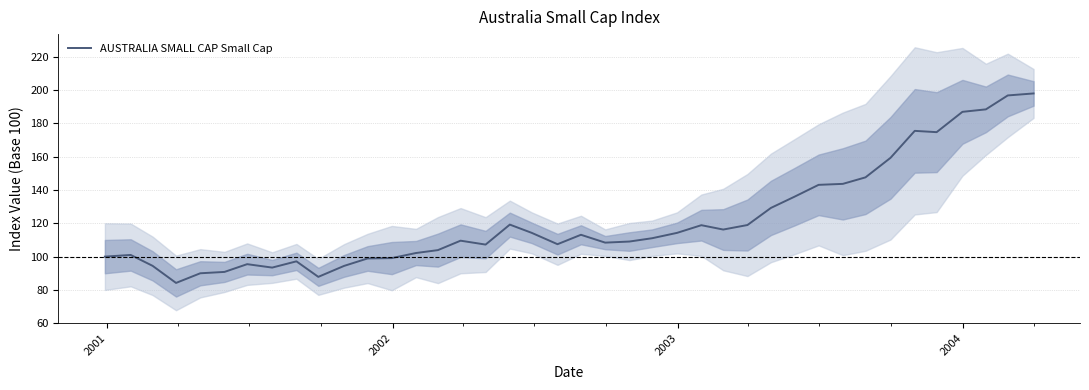

What is the highest value of the AUSTRALIA SMALL CAP Small Cap series?

198.0